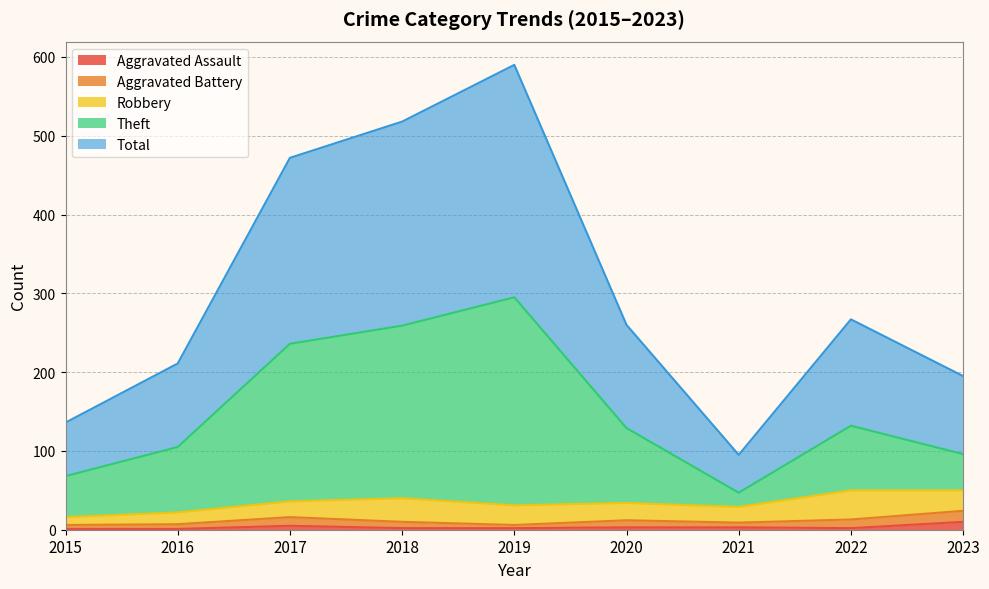

What is the highest value of the Aggravated Assault series?

10